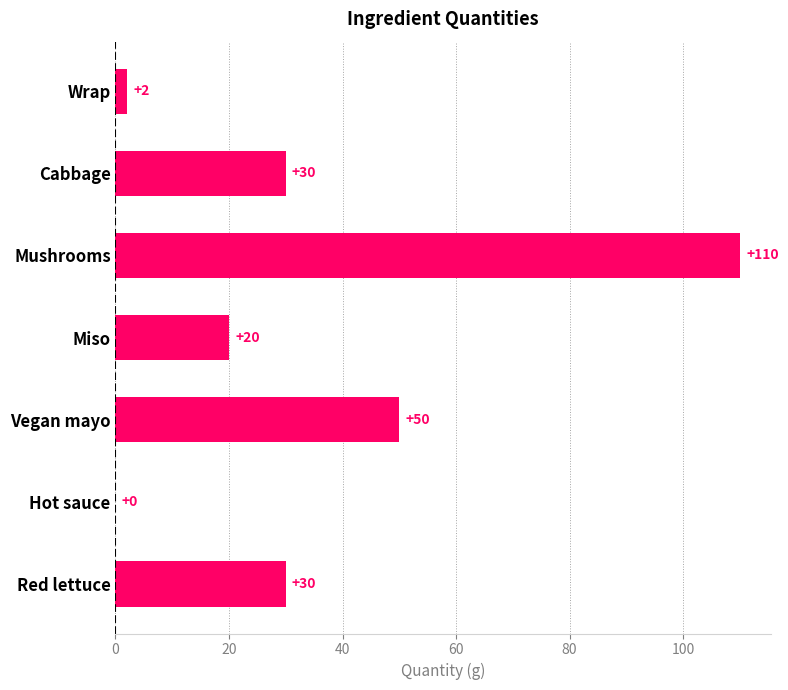

Reading bottom to top, what are all the values shown in this chart?

Red lettuce=30	Hot sauce=0	Vegan mayo=50	Miso=20	Mushrooms=110	Cabbage=30	Wrap=2